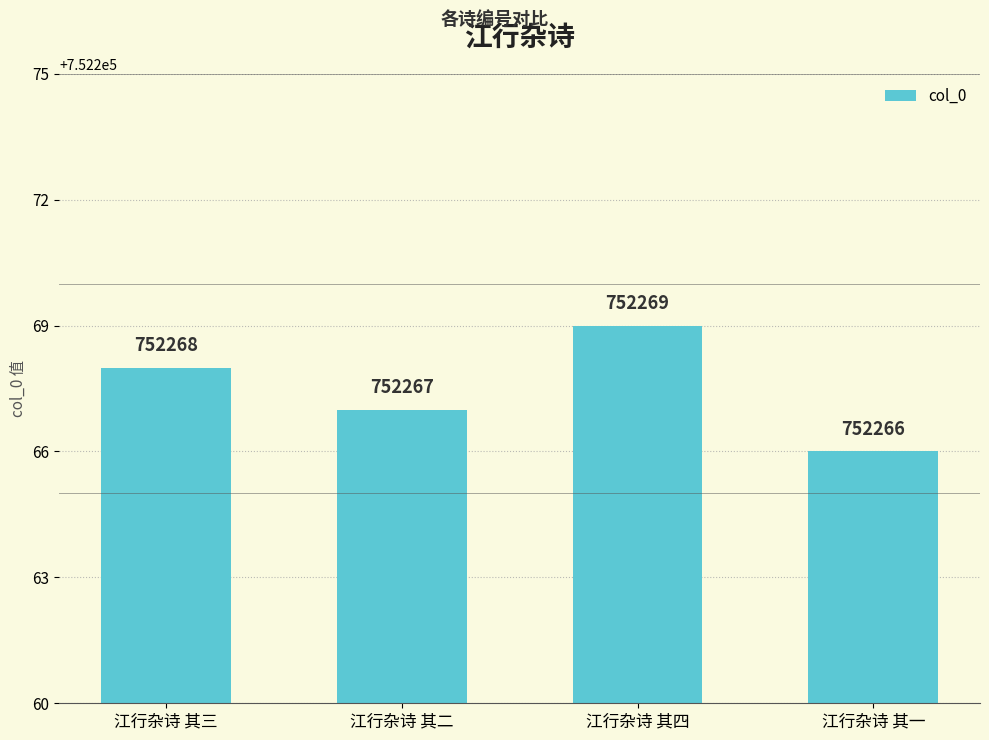

How many bars are there in total?

4